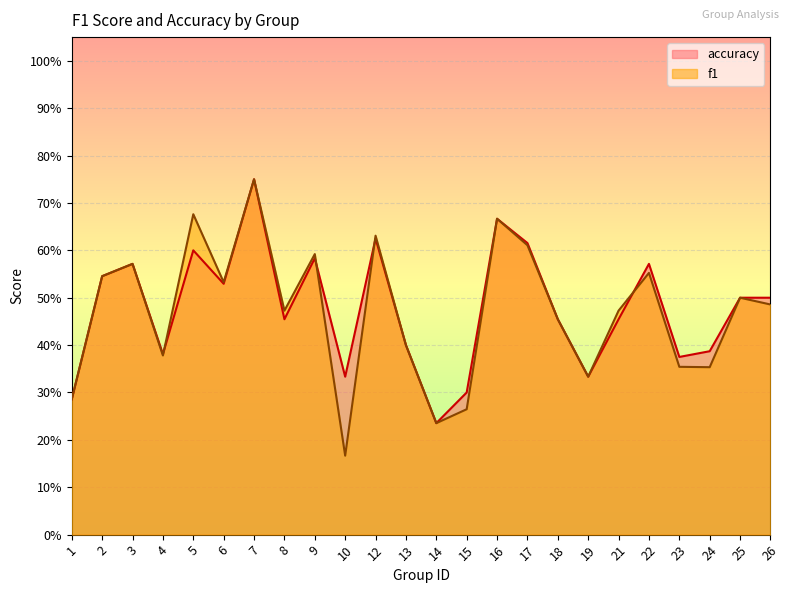

Between 1 and 24, which series saw the biggest shift?

accuracy